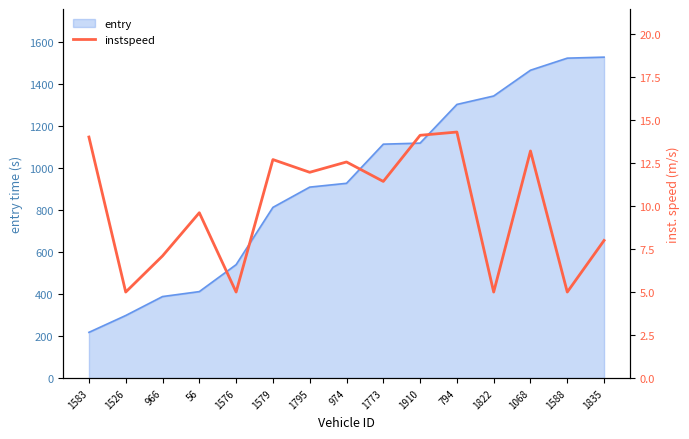

At which category does the chart reach its minimum across all series?

1526